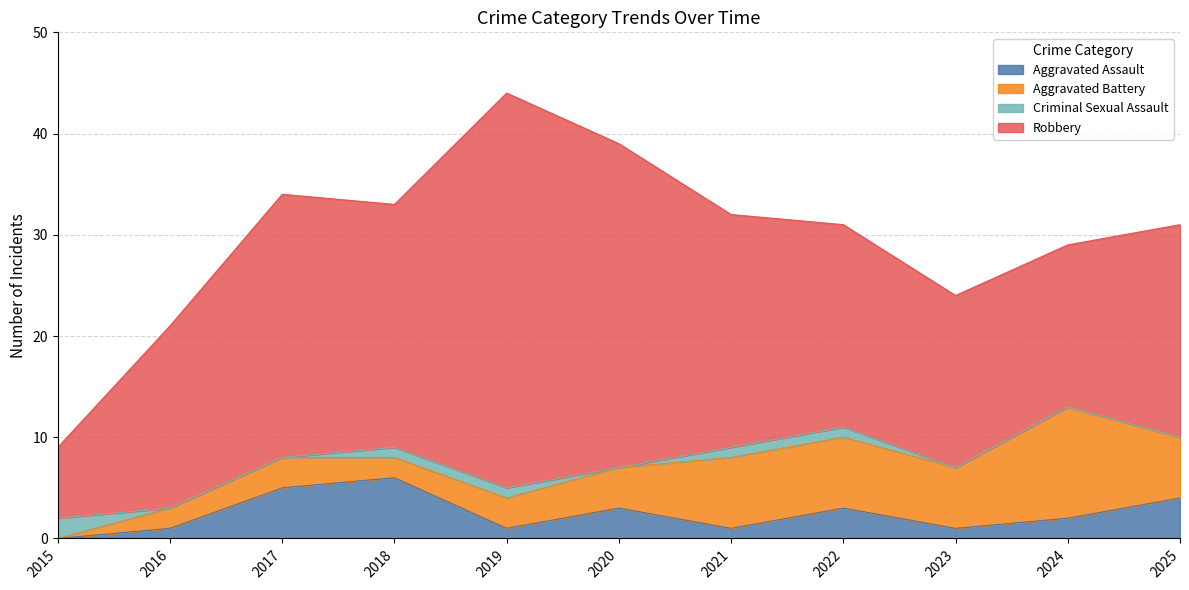

Where do Criminal Sexual Assault and Aggravated Assault first cross each other?

2015 and 2016